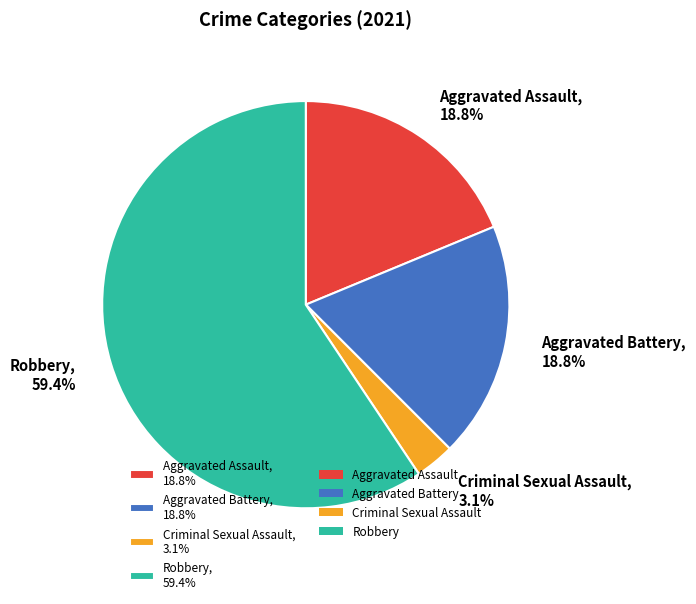

Which category has the biggest portion of the pie?

Robbery